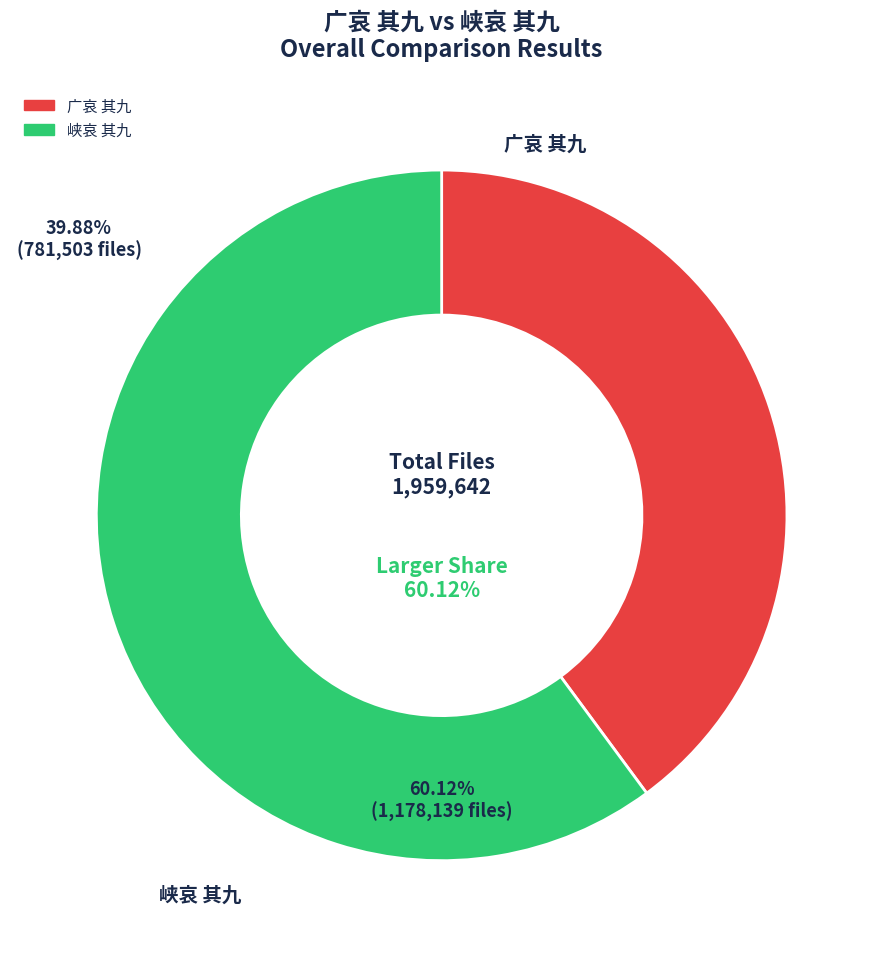

Does any single category account for the majority?

Yes